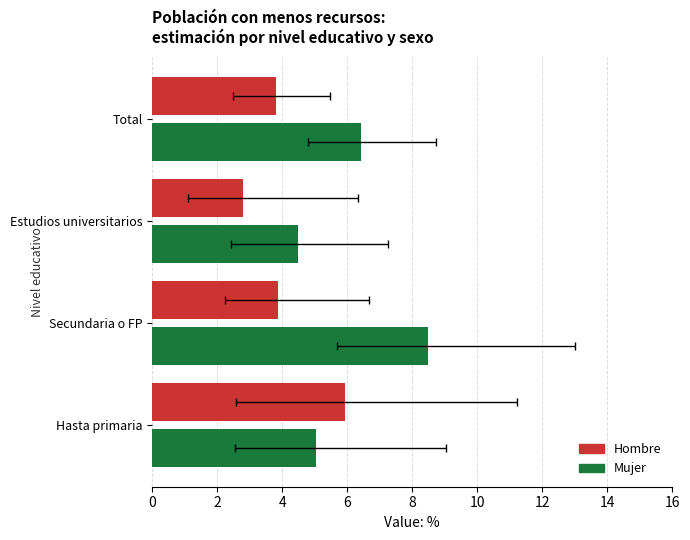

What is the value of the Mujer bar at the 3rd from the left?

4.5